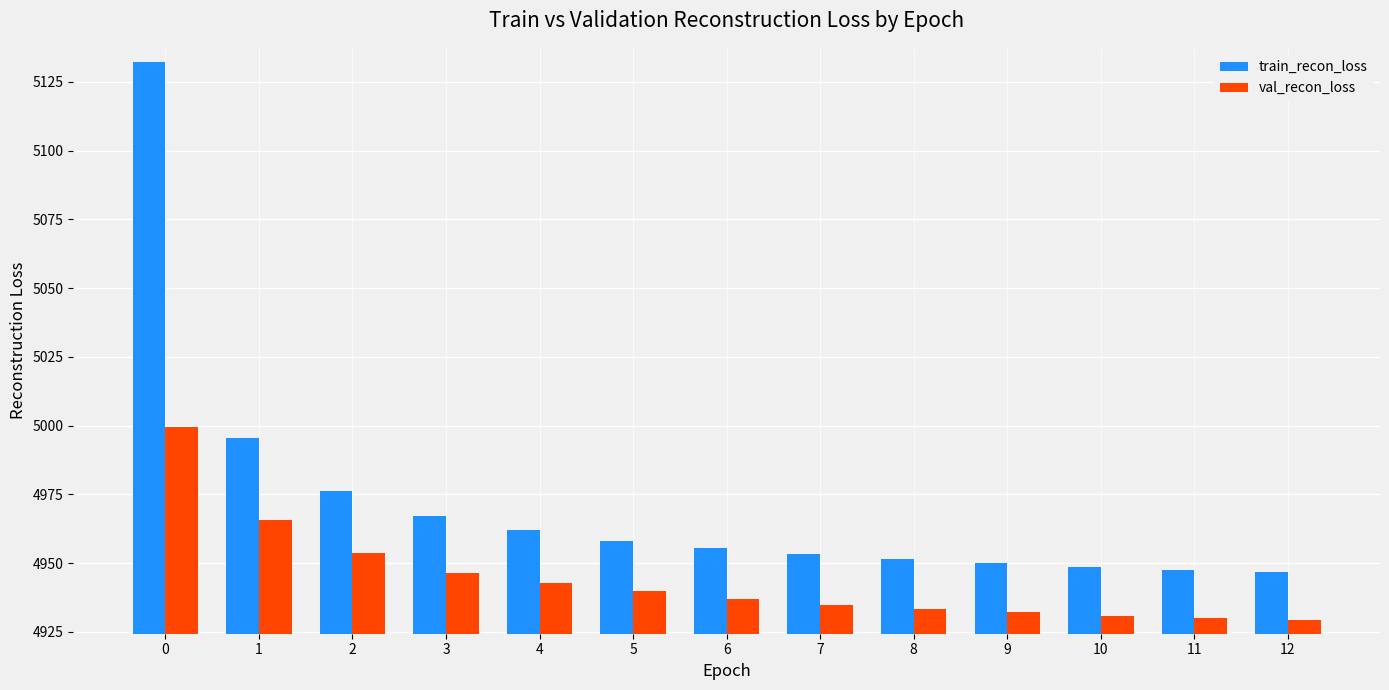

True or false: train_recon_loss has a value of 7942.0 at 11.

False